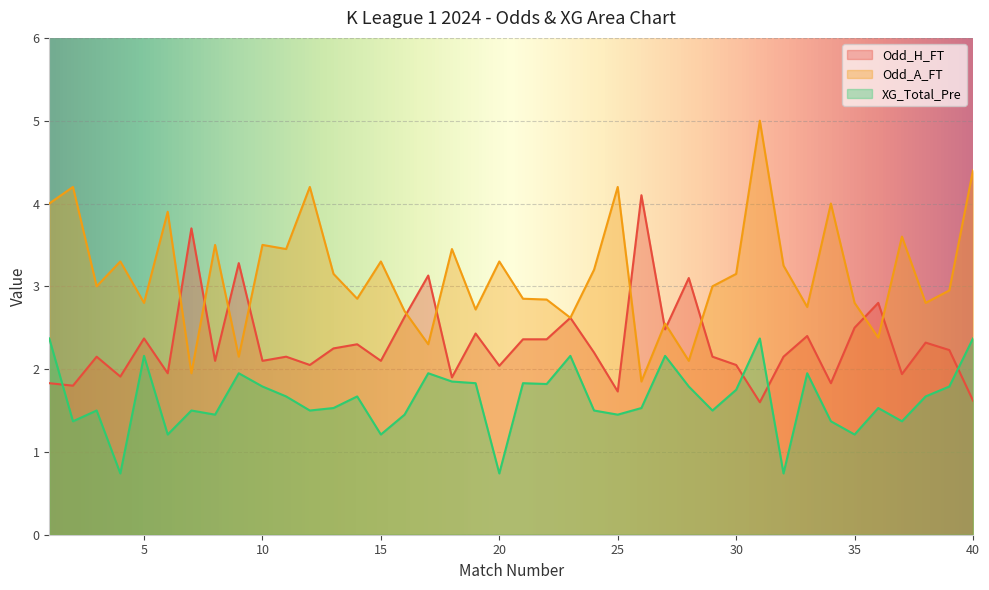

Which series changed the most between 5 and 10?

Odd_A_FT